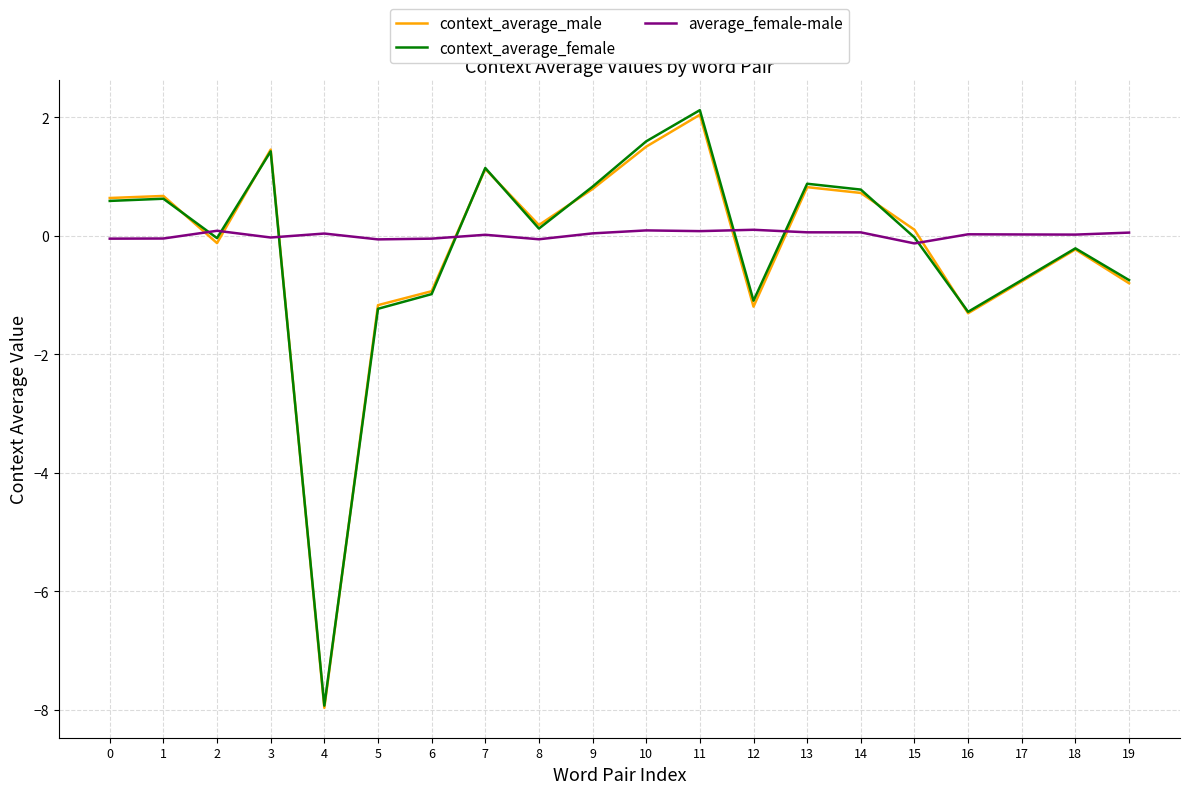

Which category has the highest value in the context_average_female series?

11